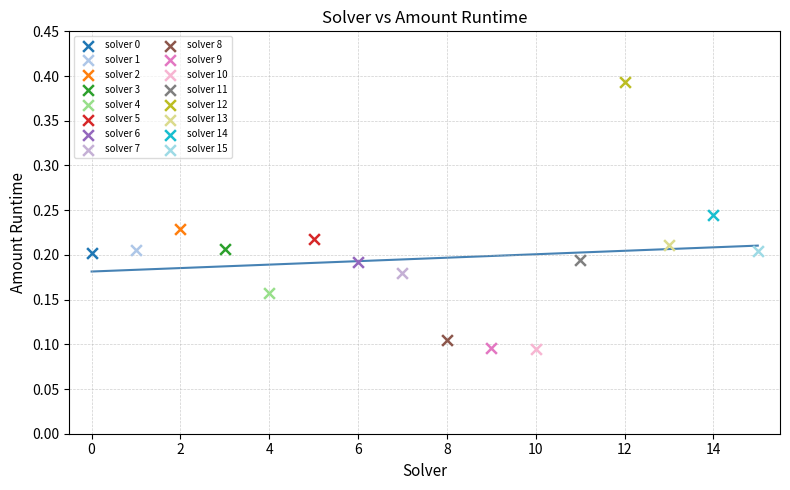

What are all the series names shown in the legend?

solver 0, solver 1, solver 2, solver 3, solver 4, solver 5, solver 6, solver 7, solver 8, solver 9, solver 10, solver 11, solver 12, solver 13, solver 14, solver 15